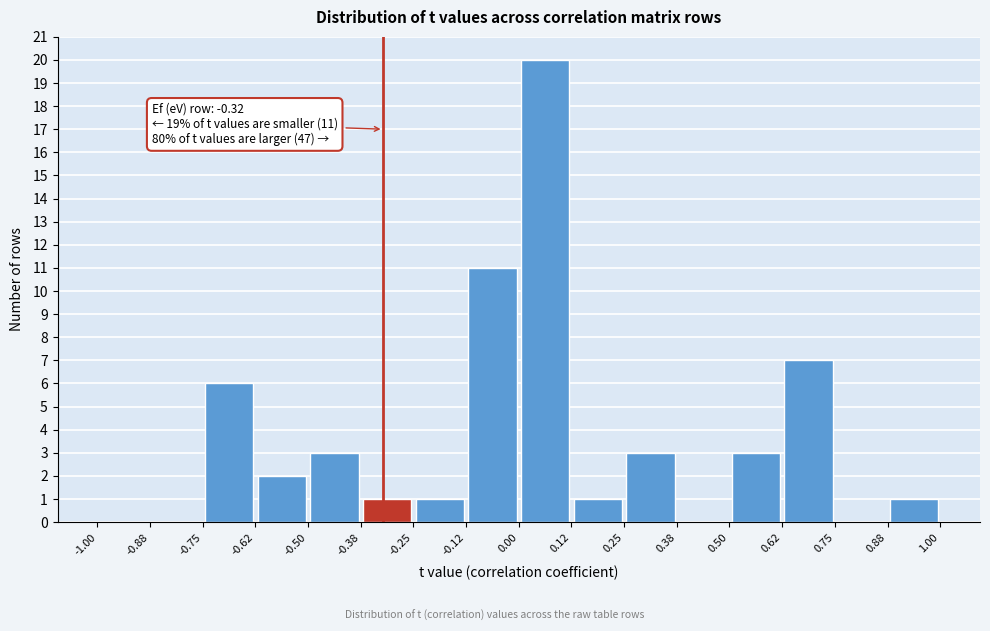

Which range on the x-axis has the tallest bar?

0.00 to 0.12